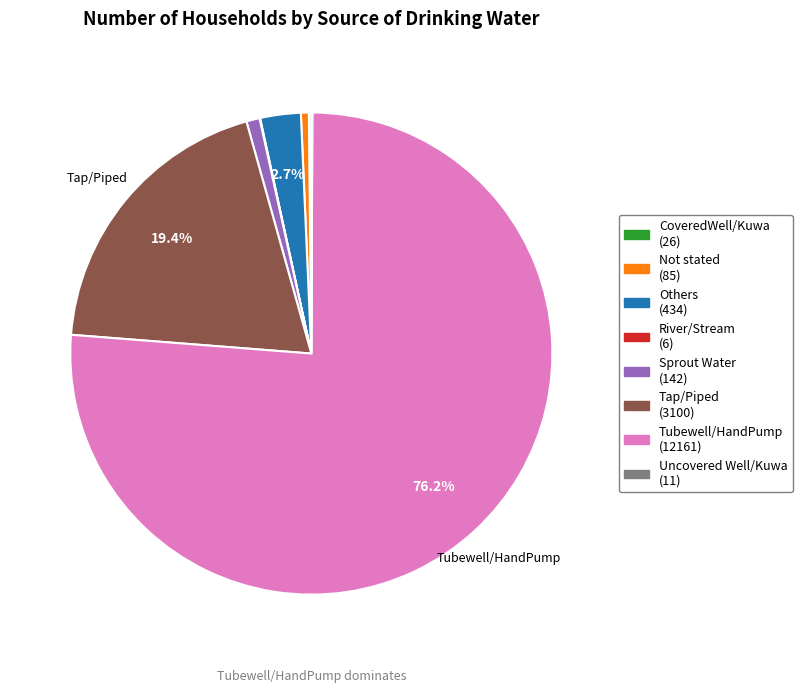

Which slice represents more than half of the pie?

Tubewell/HandPump